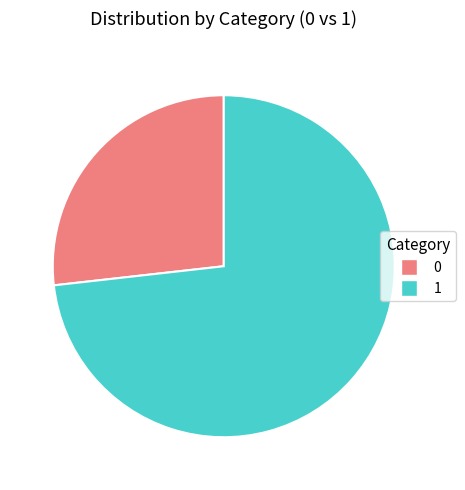

Rank the categories by value from lowest to highest.

0, 1